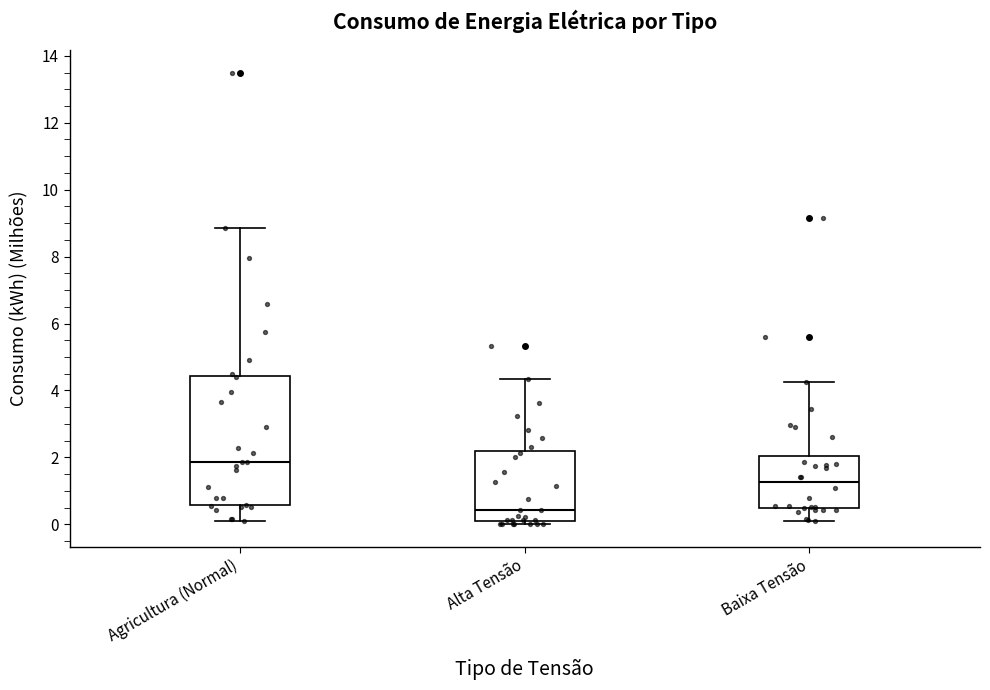

Which box is the tallest, from its lower edge to its upper edge?

Agricultura (Normal)